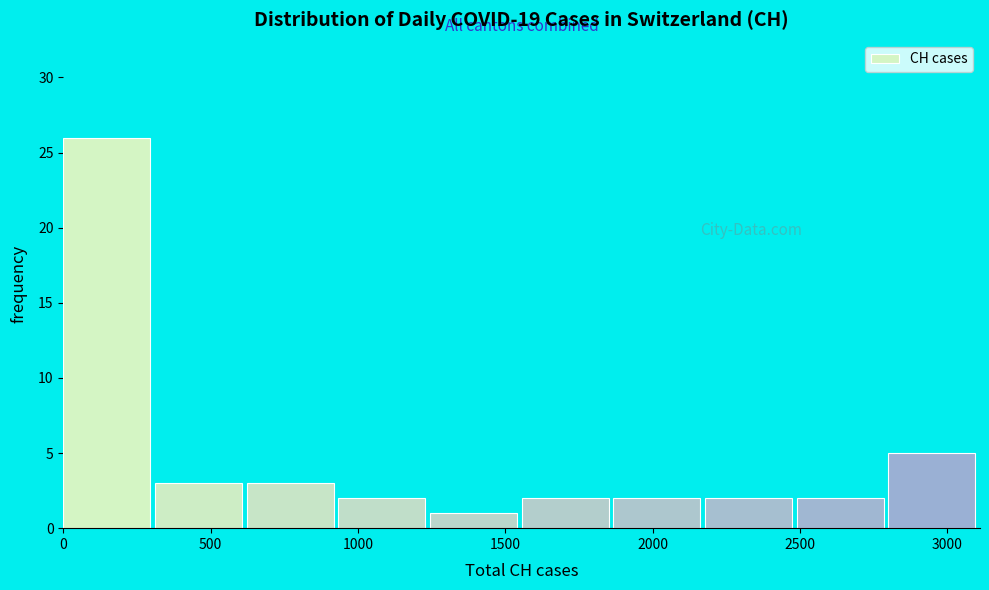

What is the height of the bar covering 600 to 950 on the x-axis? Neither the bar edges nor the heights are printed on the chart, so give them approximately, as read against the axes.

3